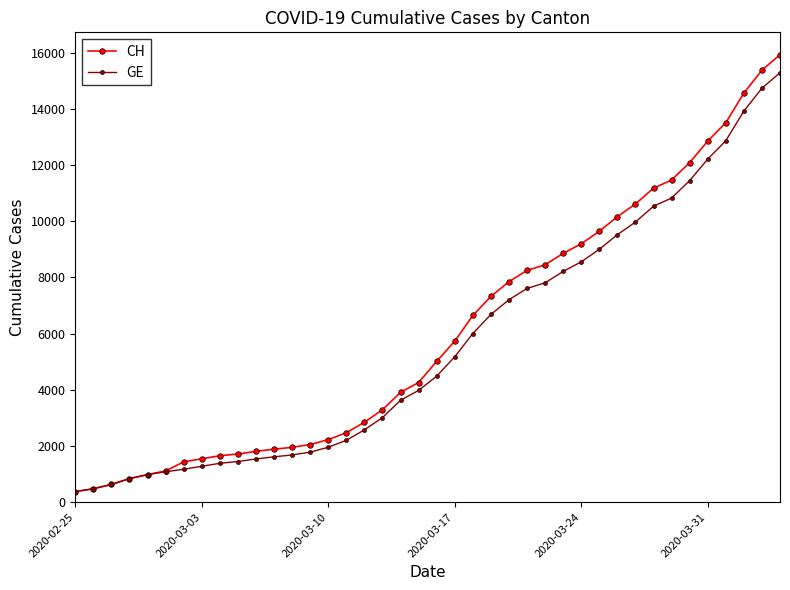

Which series has the widest spread of values?

CH